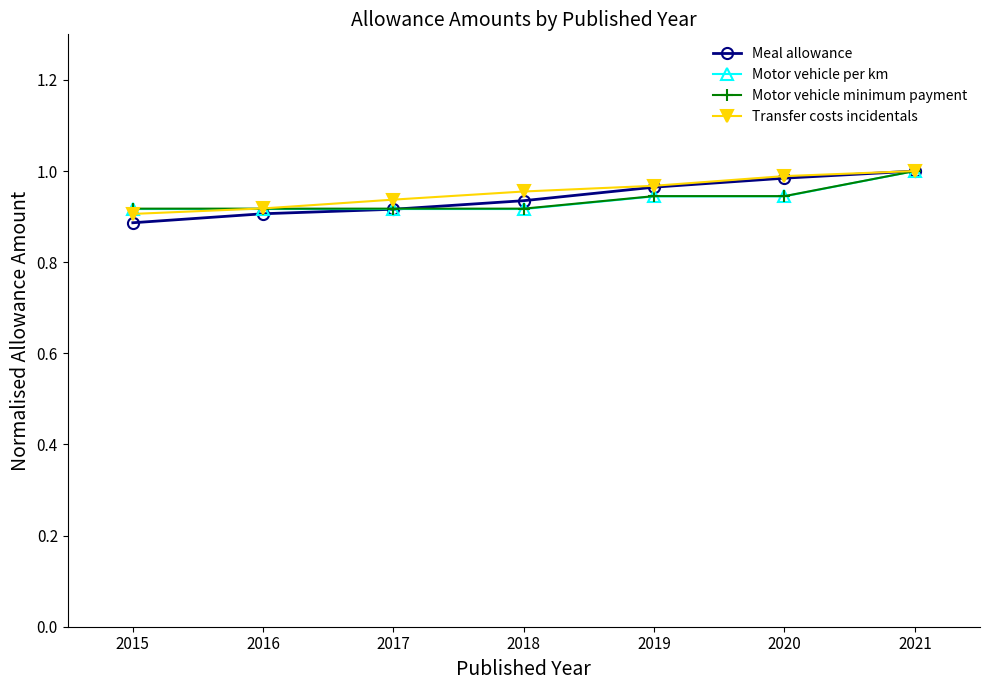

The Motor vehicle per km series shows 1.5 at 2018. True or false?

False